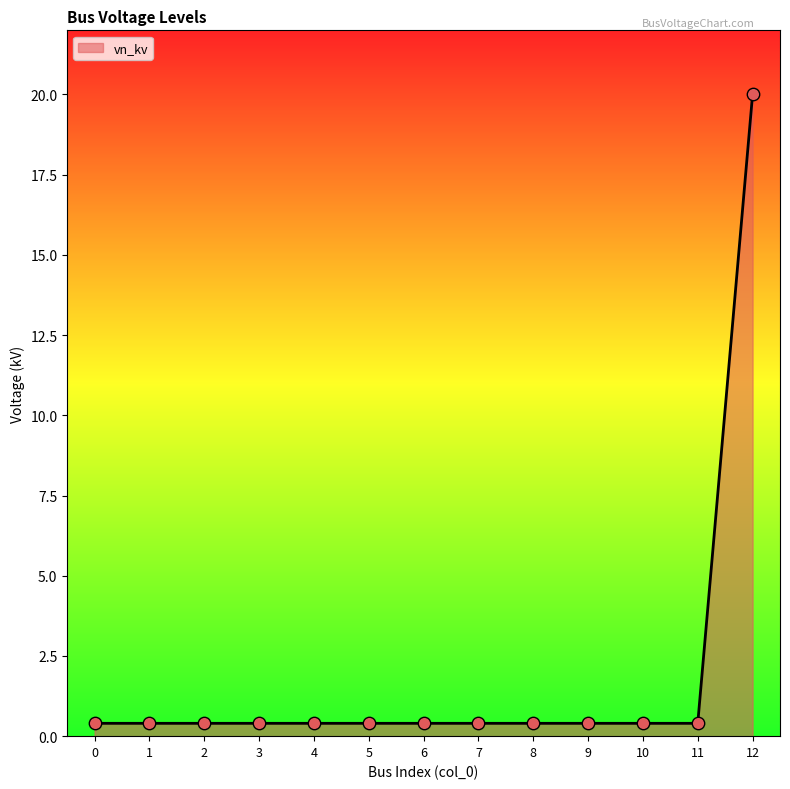

Between 12 and 1, which is larger?

12